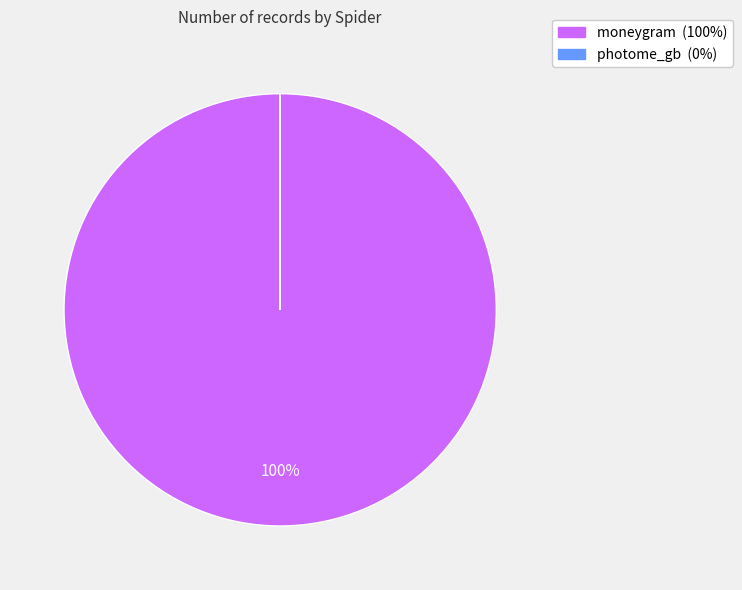

Which category has the biggest portion of the pie?

moneygram